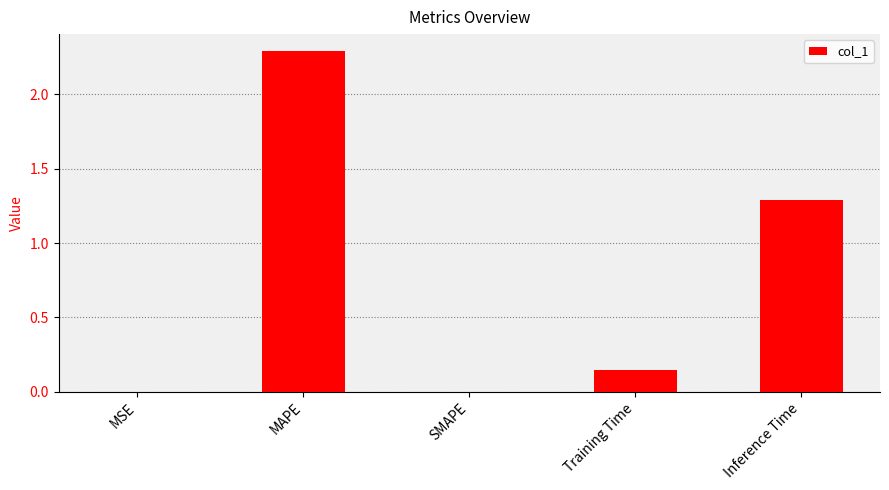

The chart shows a value of 0.0 at Training Time. True or false?

False